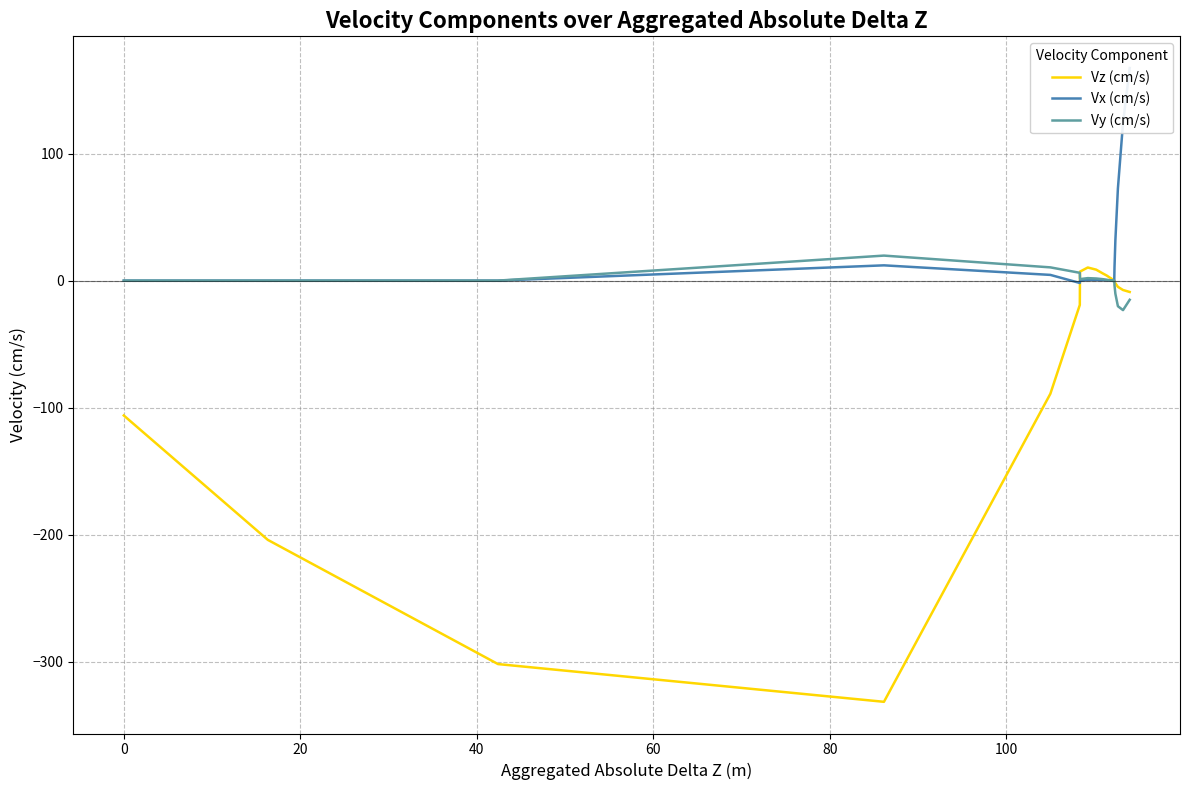

How many series are shown in this chart?

3